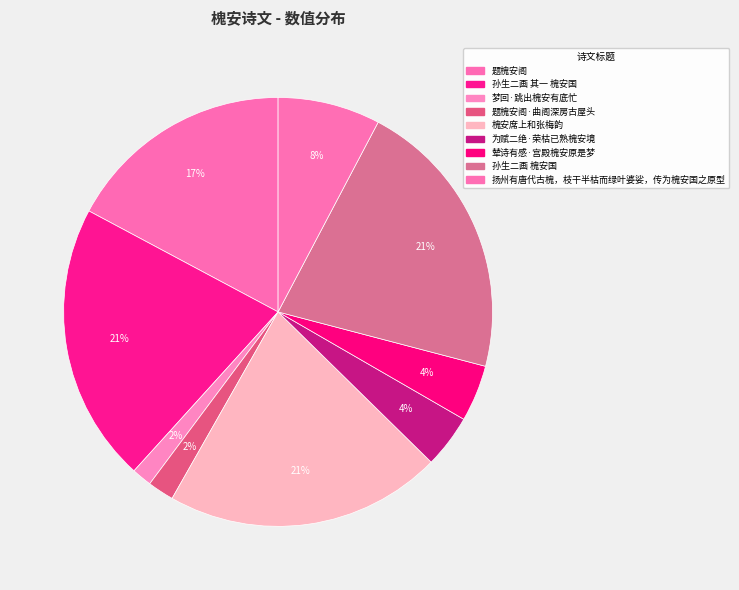

How many segments does this pie chart have?

9